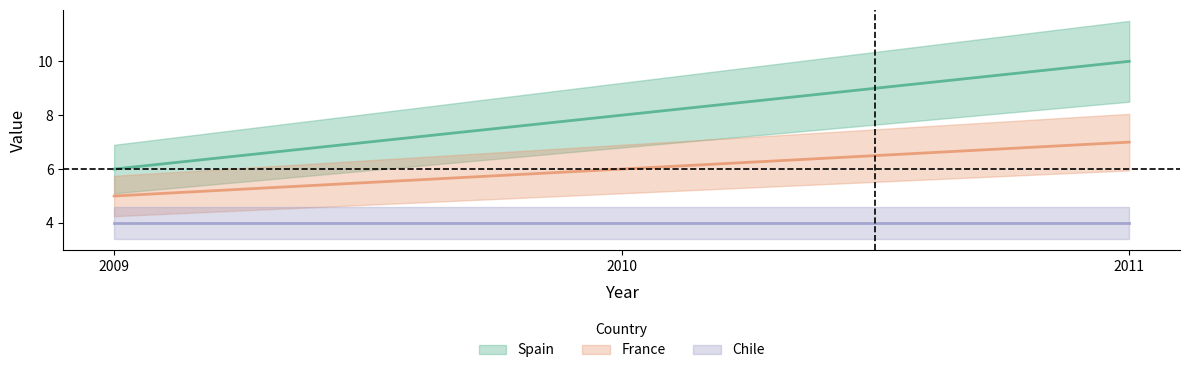

Count the number of data series in this chart.

2